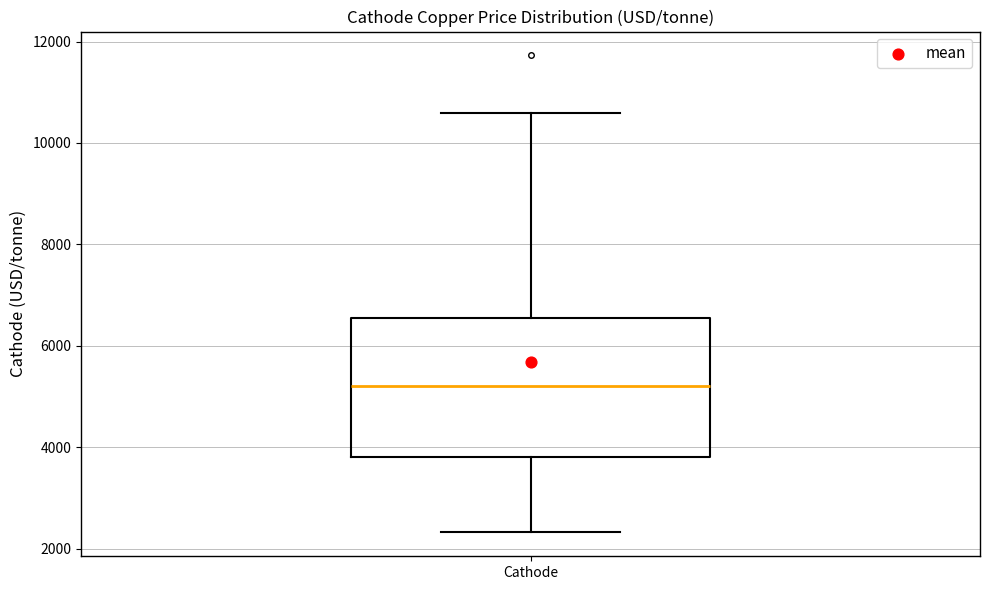

Transcribe this box plot: give where the median line is, the range the box spans, and where the two whiskers end, as read against the y-axis. The values are not printed on the chart, so give them approximately, as read against the axis.

median 5200, box 3800 to 6600, whiskers 2400 to 10600